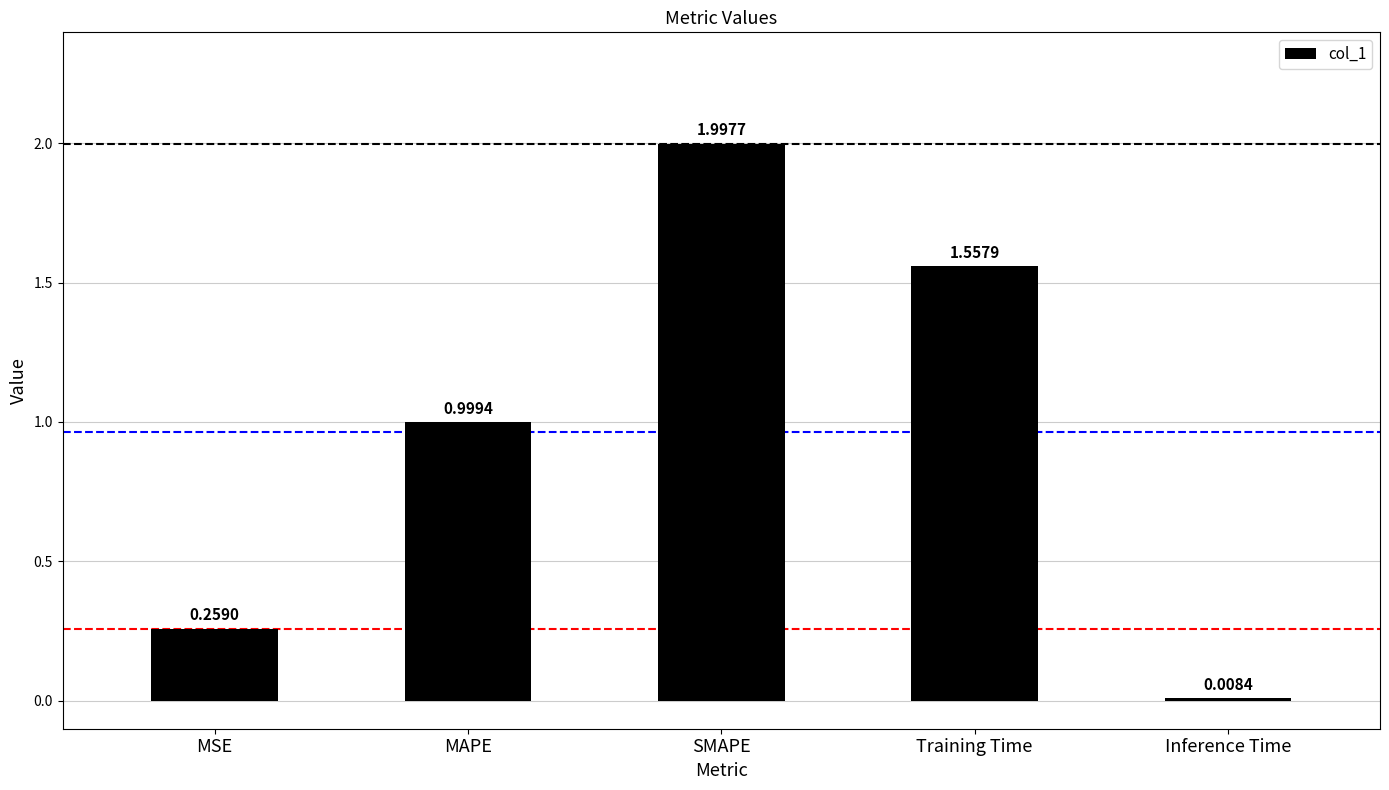

What is the label of the 2nd bar from the left?

MAPE